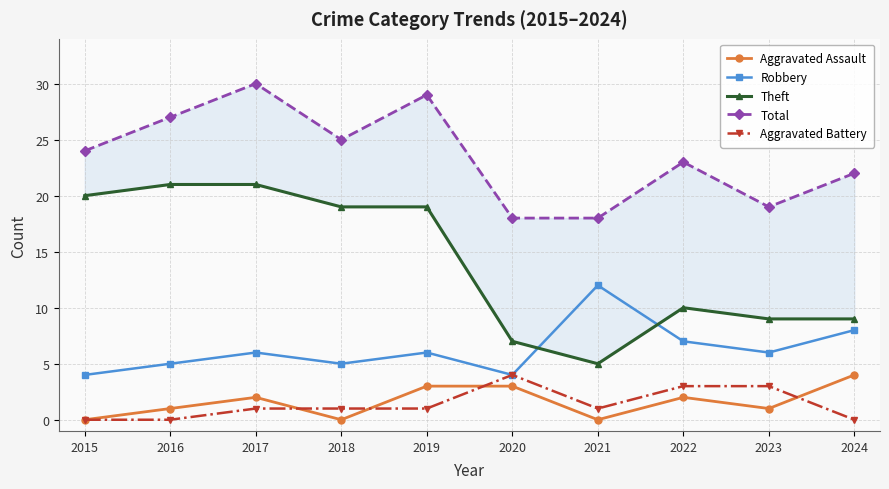

Reading left to right, list all the values displayed in this chart.

Aggravated Assault: 0	1	2	0	3	3	0	2	1	4
Robbery: 4	5	6	5	6	4	12	7	6	8
Theft: 20	21	21	19	19	7	5	10	9	9
Total: 24	27	30	25	29	18	18	23	19	22
Aggravated Battery: 0	0	1	1	1	4	1	3	3	0